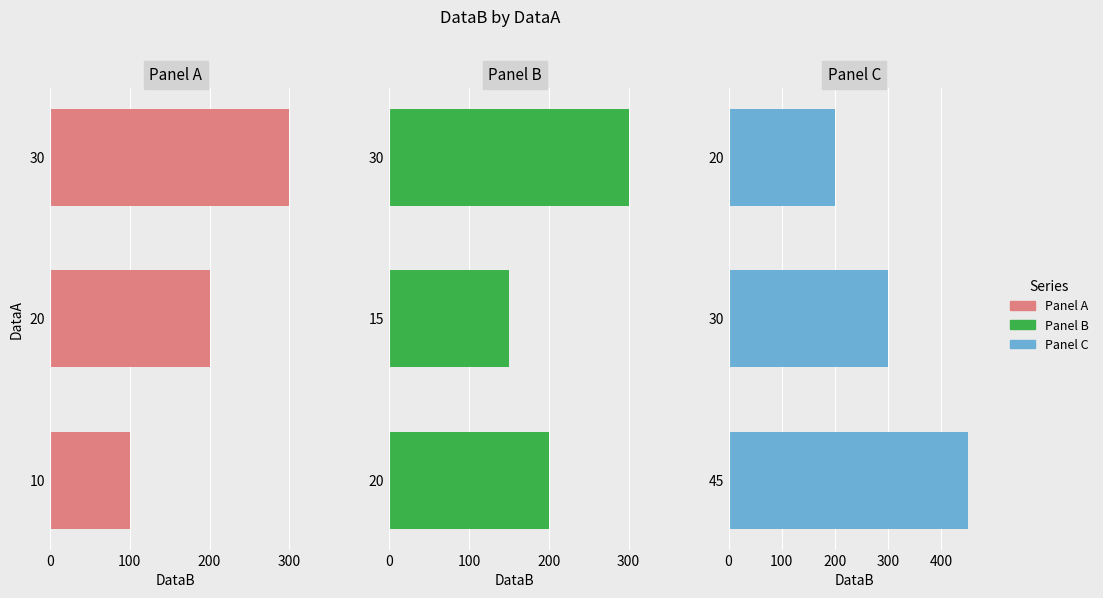

How many bars are there in total?

9